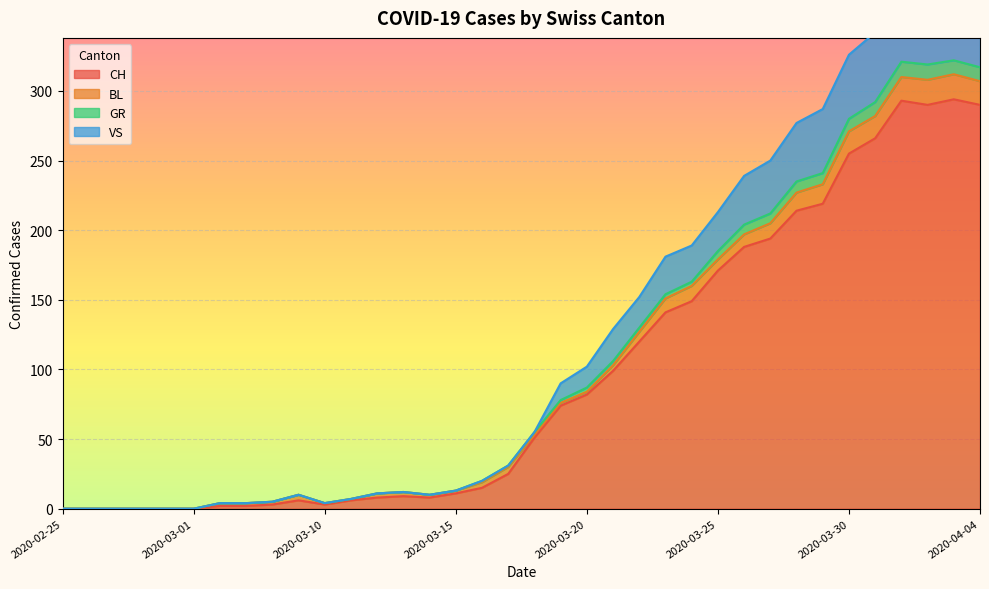

The value of CH at 2020-03-30 is 116. True or false?

False